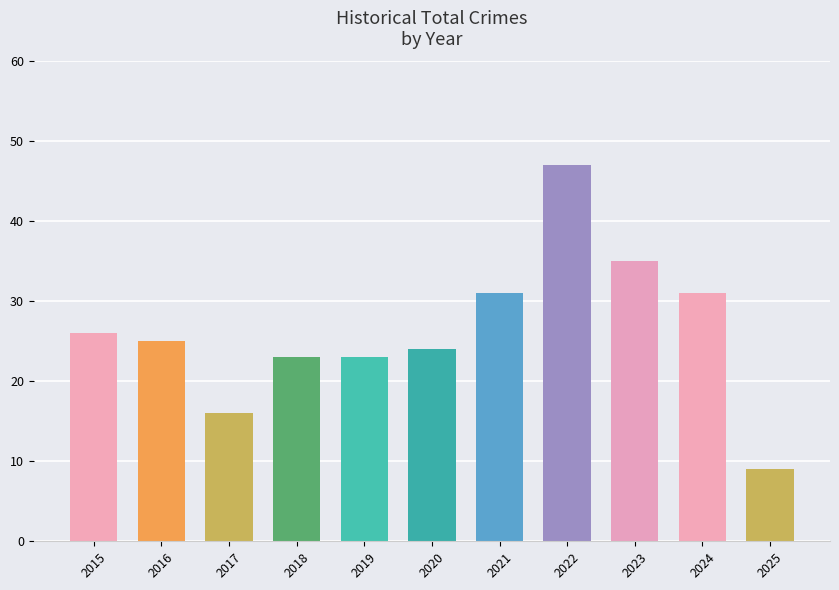

Read the value at 2021, to the nearest 10.

30